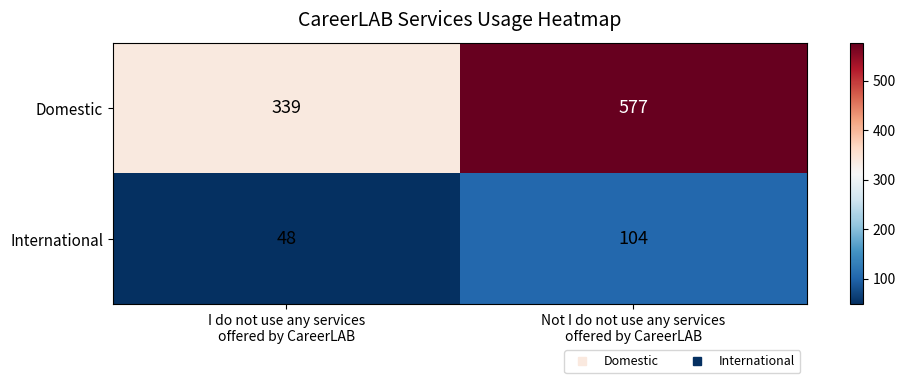

Reading right to left, what are all the values shown in this chart?

Domestic: 577	339
International: 104	48